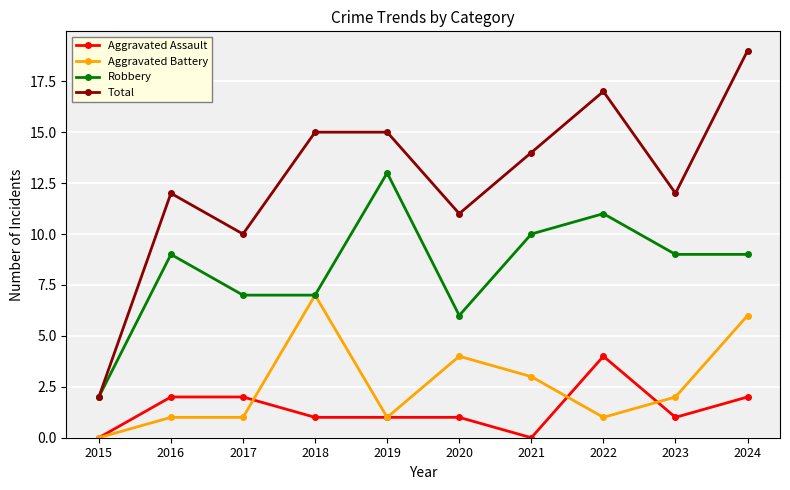

Which series has the largest total across all categories?

Total